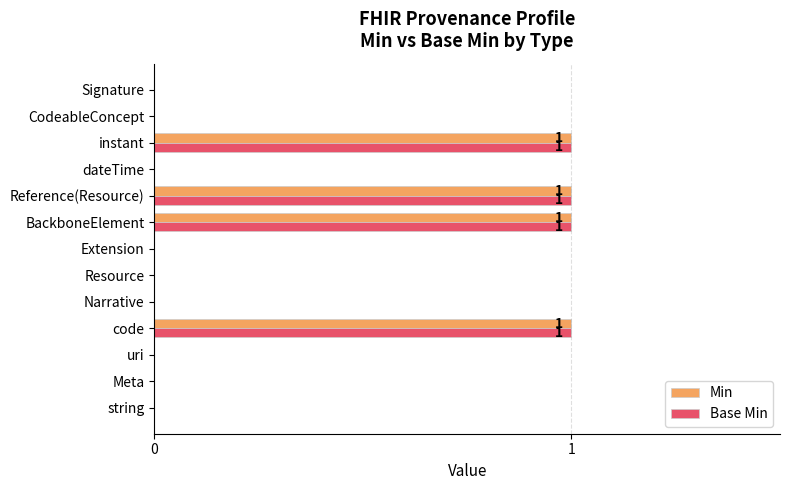

The value of Min at uri is 0. True or false?

True